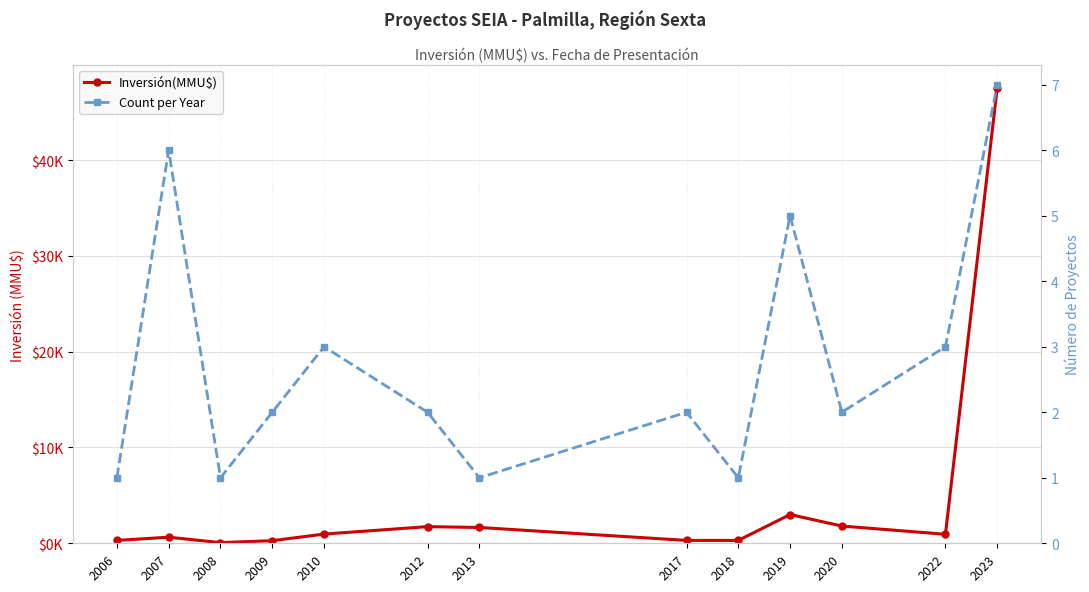

List the labels in order of Count per Year value, smallest first.

2006, 2008, 2013, 2018, 2009, 2012, 2017, 2020, 2010, 2022, 2019, 2007, 2023